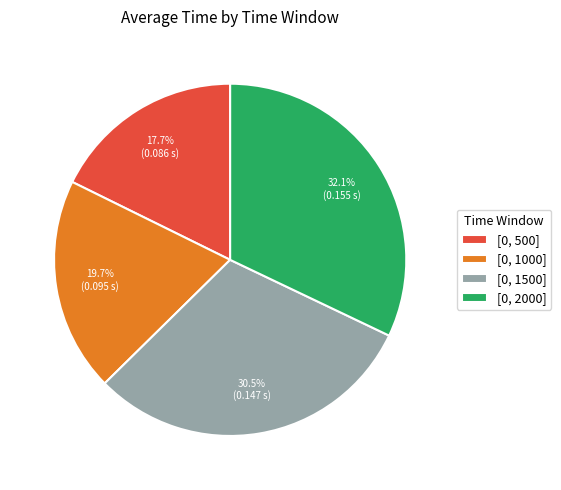

How many segments does this pie chart have?

4